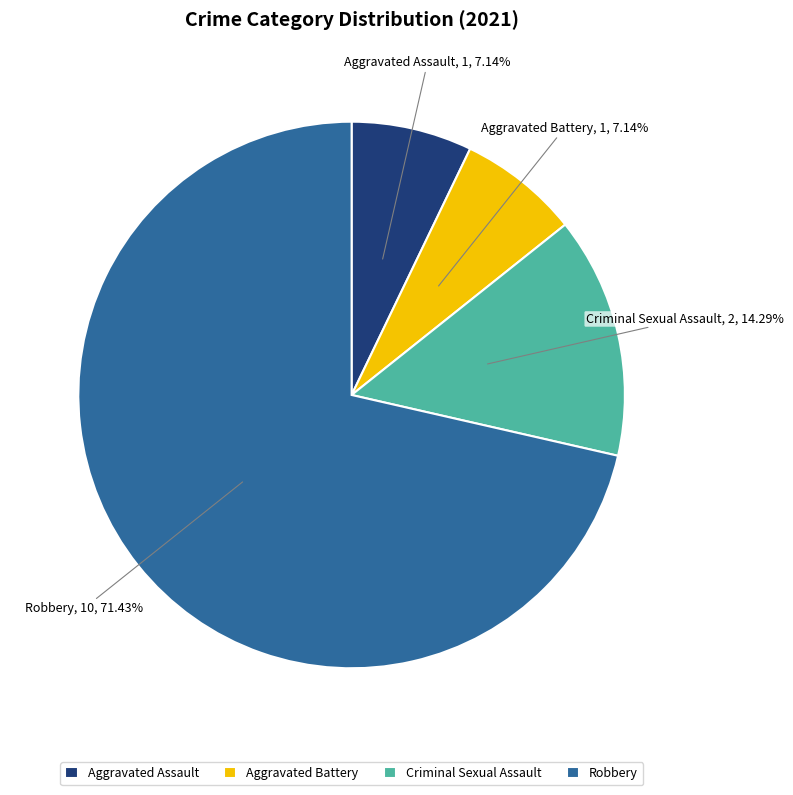

Which slice is the largest?

Robbery